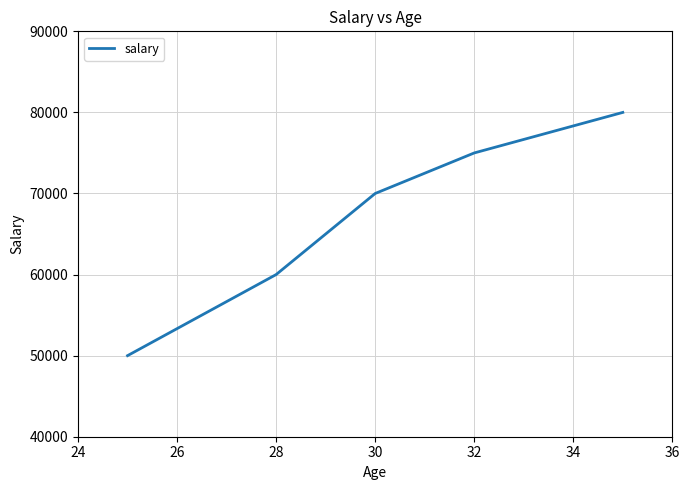

How many series are shown in this chart?

1